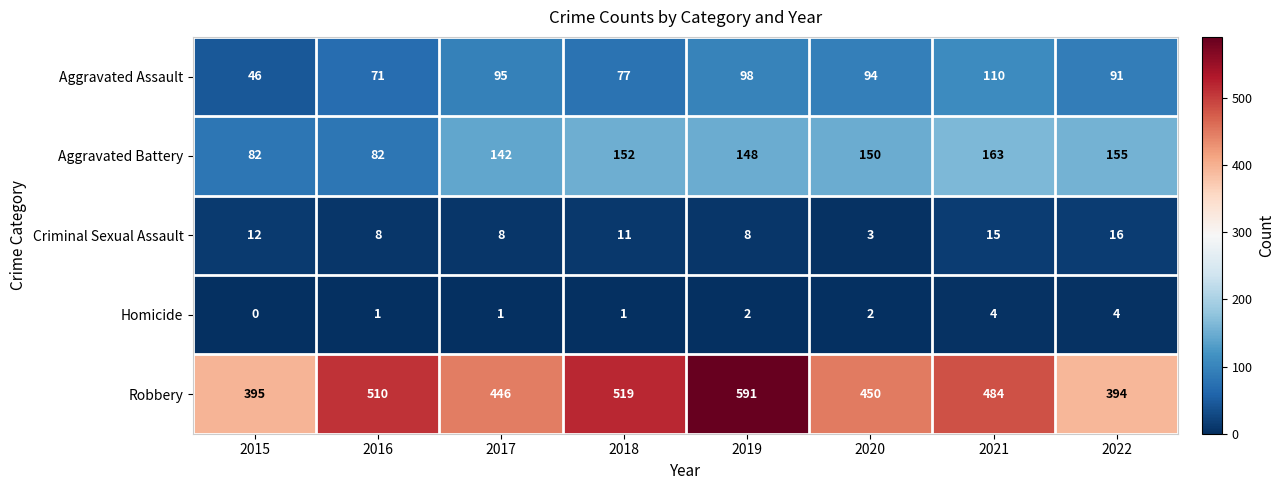

What is the difference between the maximum and minimum values in the Aggravated Battery series?

81